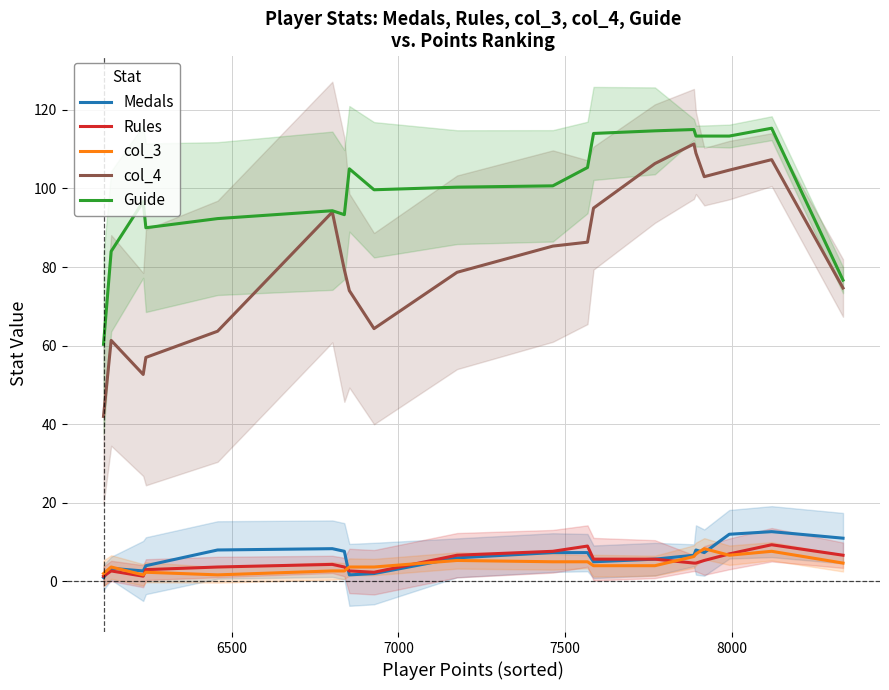

True or false: Rules and Guide cross at least once.

False